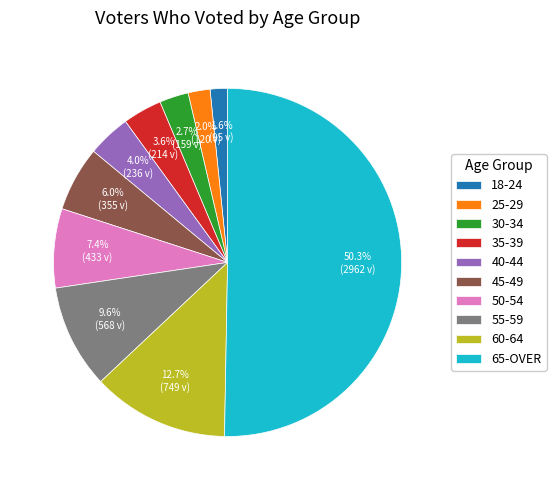

Which category has the biggest portion of the pie?

65-OVER